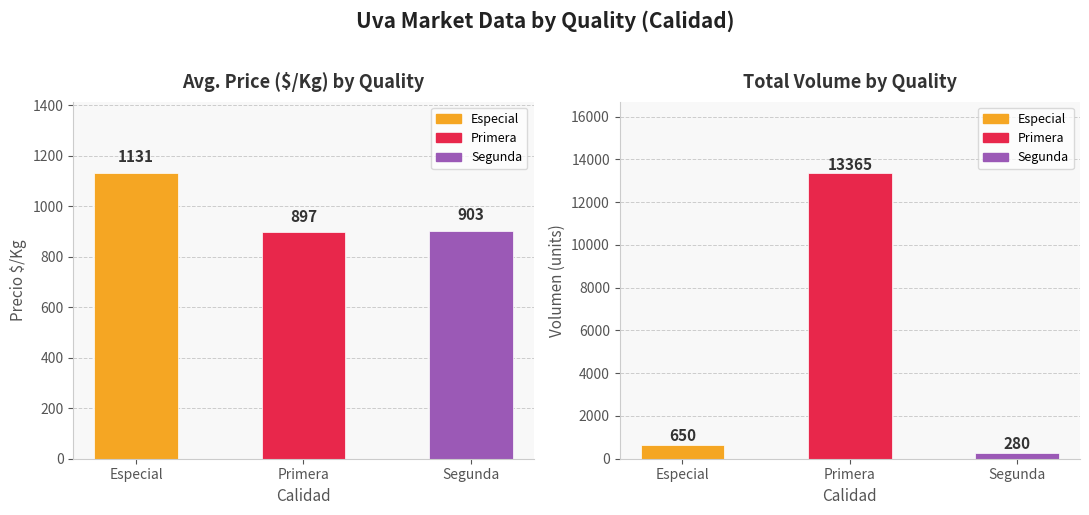

What is the greatest value displayed?

13365.0